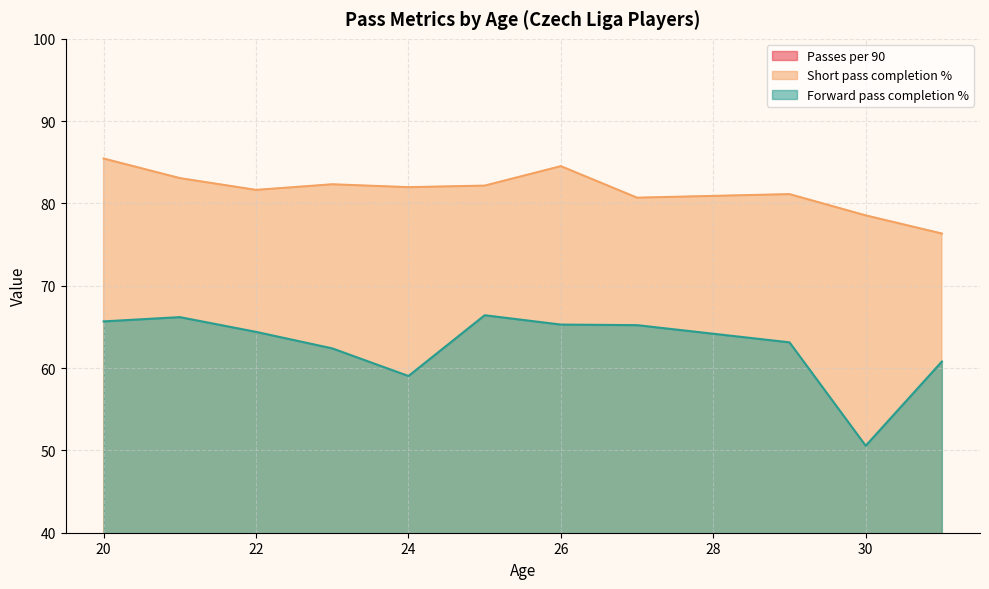

Which series has the widest spread of values?

Forward pass completion %